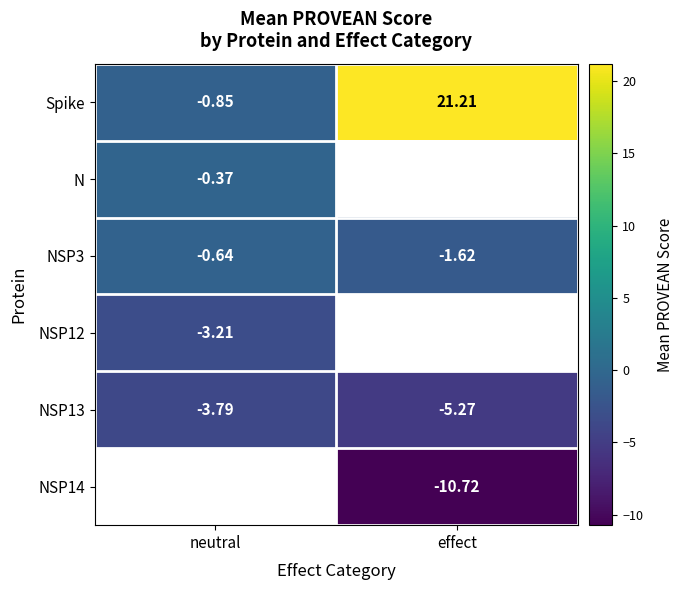

At which label does NSP13 reach its minimum?

effect